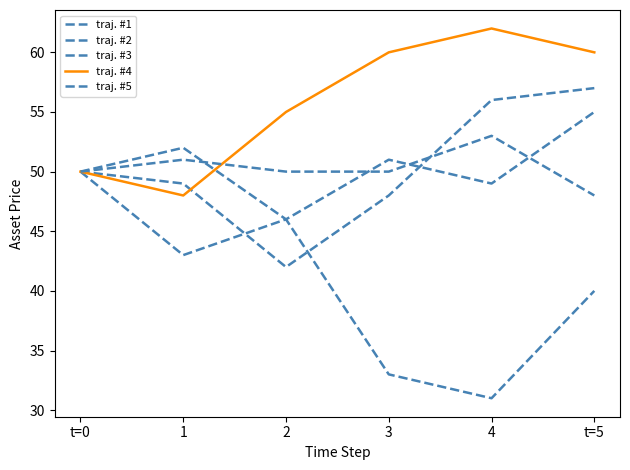

What is the approximate value of traj. #4 at 2, to the nearest 10?

60